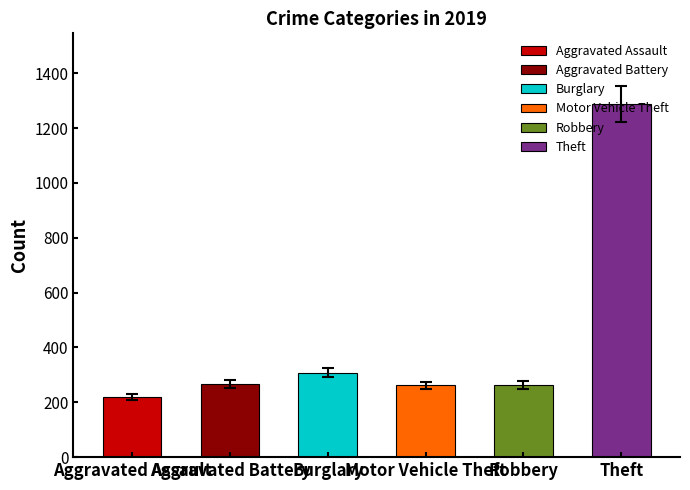

Does the chart contain stacked bars?

No